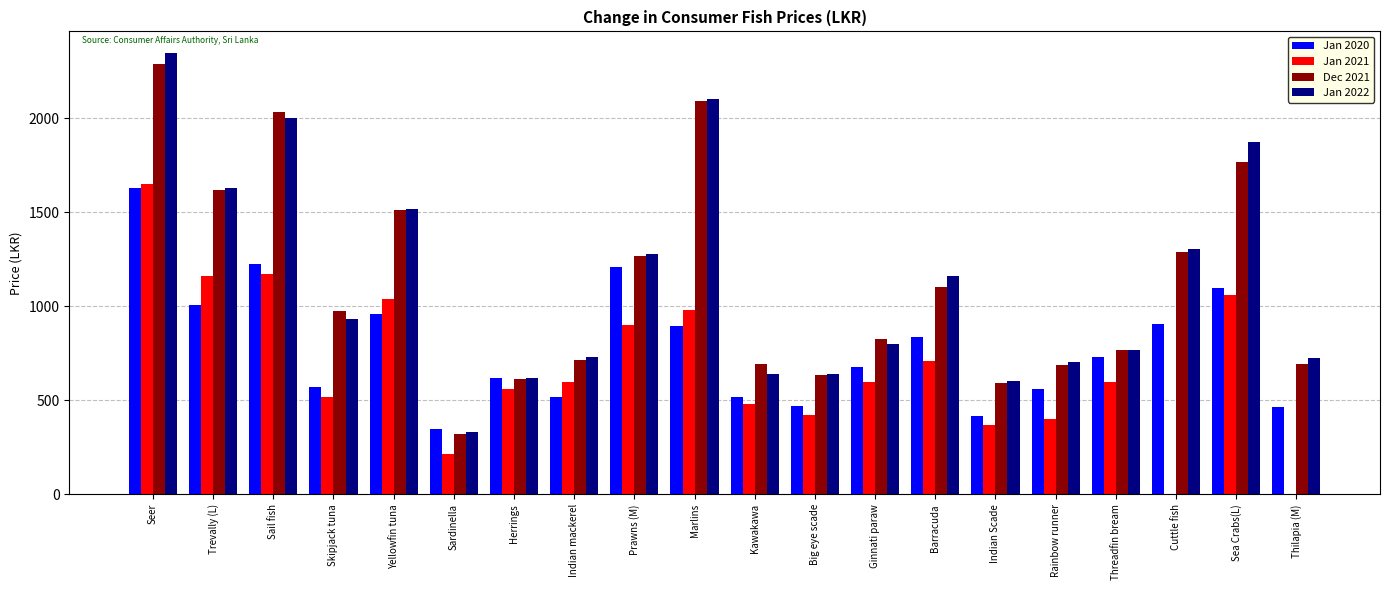

The value of Jan 2021 at Sea Crabs(L) is 1468.9. True or false?

False